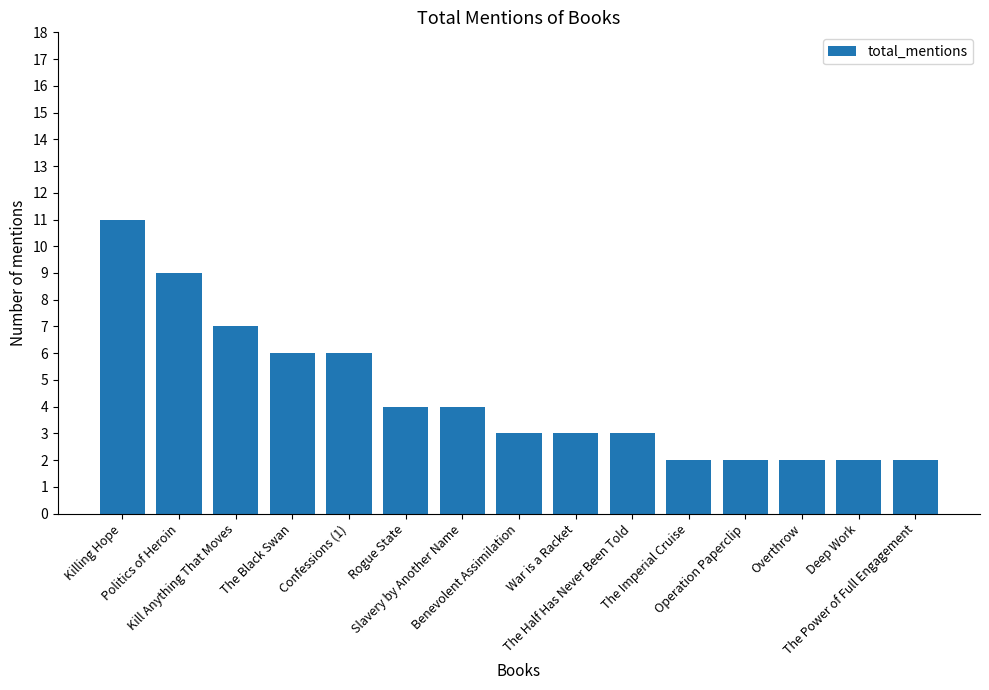

Reading left to right, transcribe all the data shown in this chart.

11	9	7	6	6	4	4	3	3	3	2	2	2	2	2